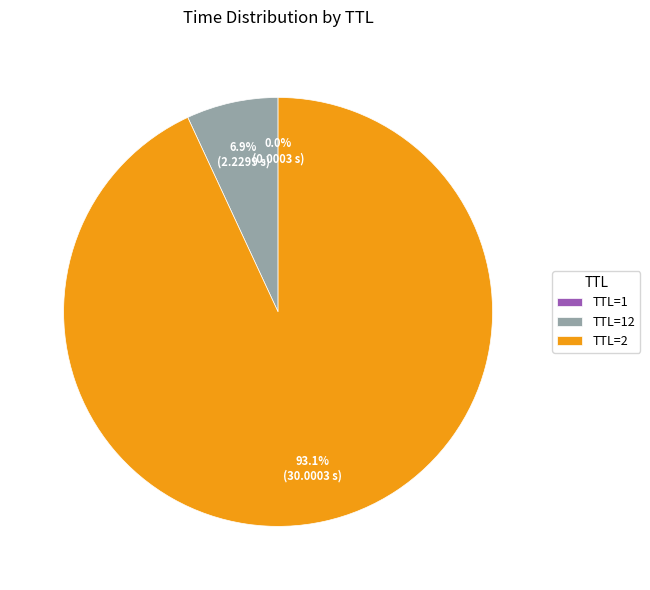

Is TTL=2 the majority of the pie?

Yes